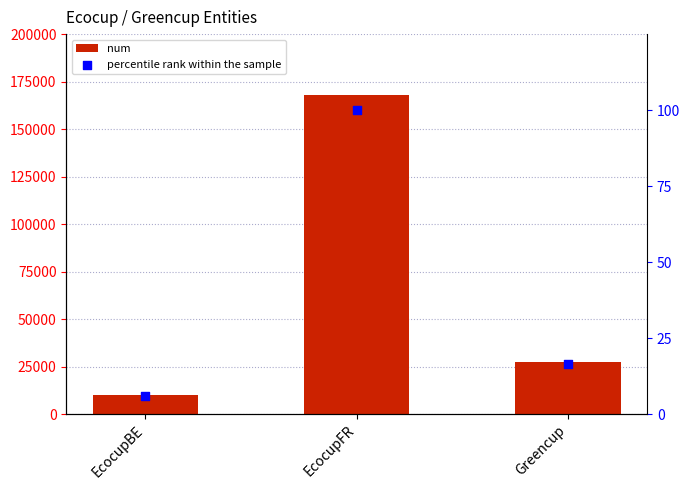

Which series contains the highest Y value?

num